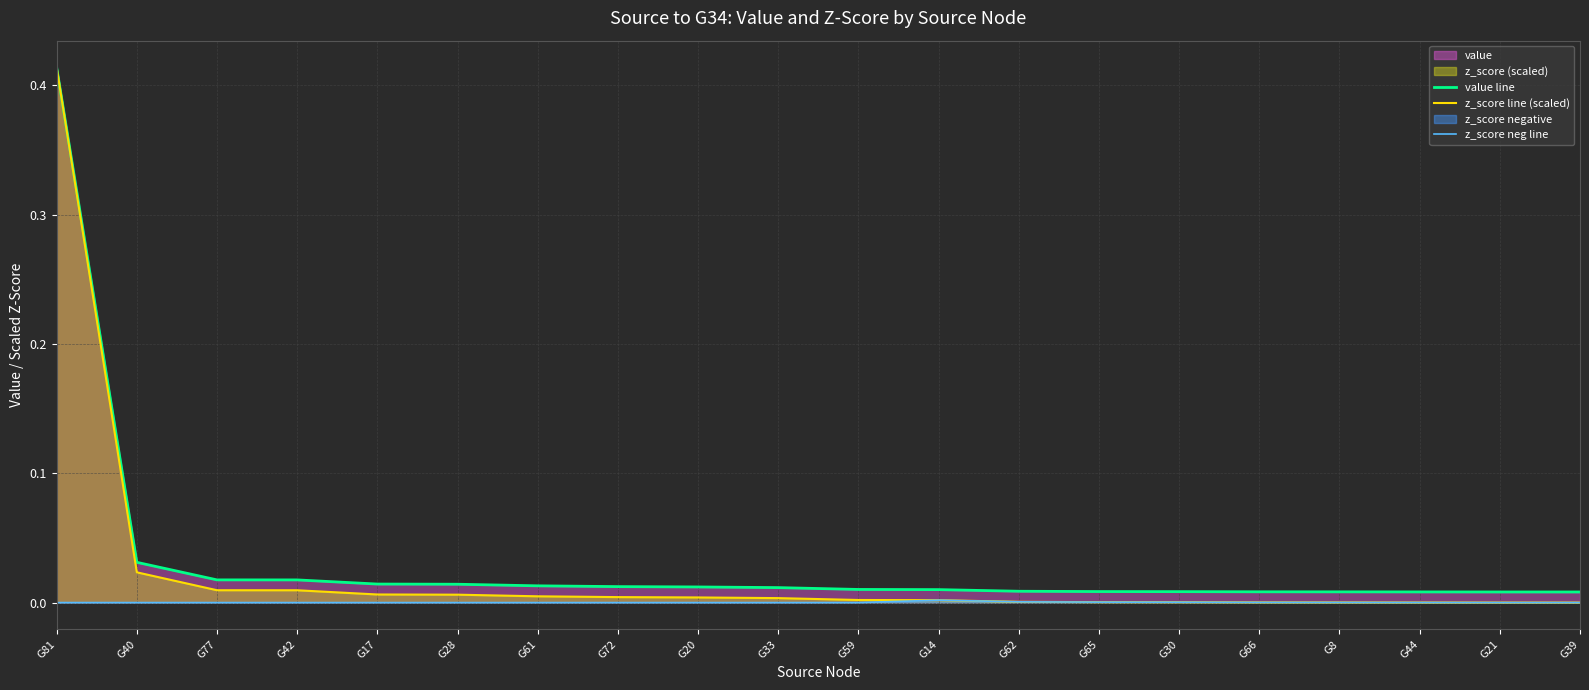

Which series has the largest range (max minus min)?

z_score line (scaled)